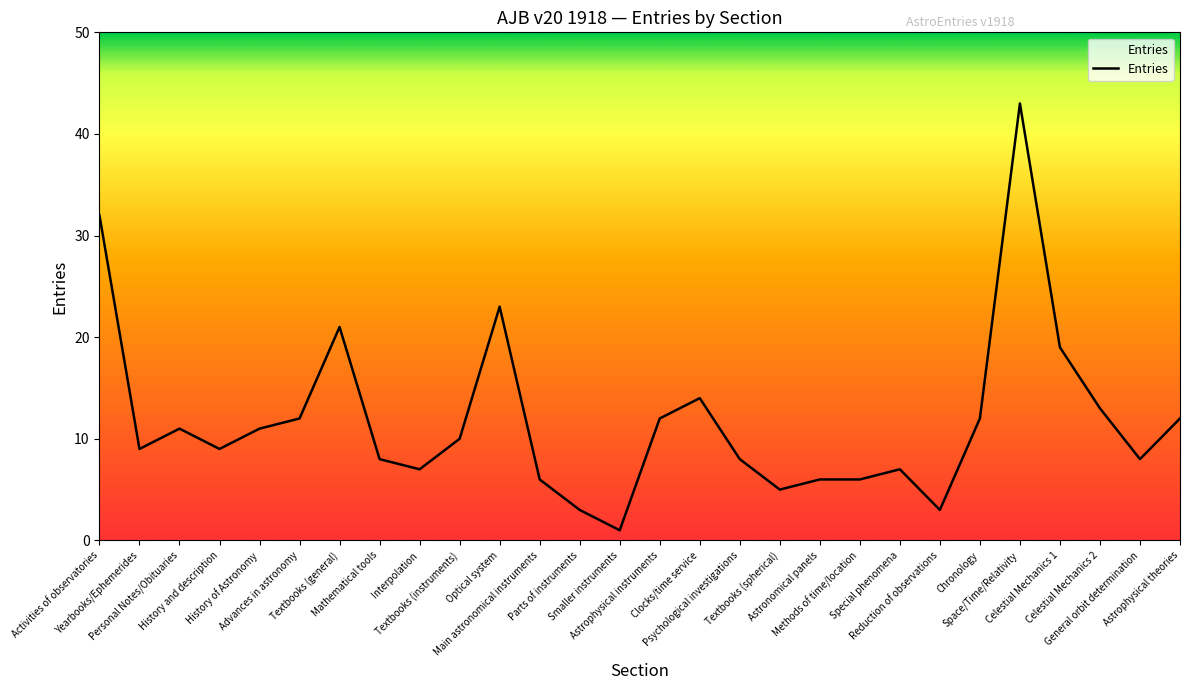

What is the smallest value displayed?

1